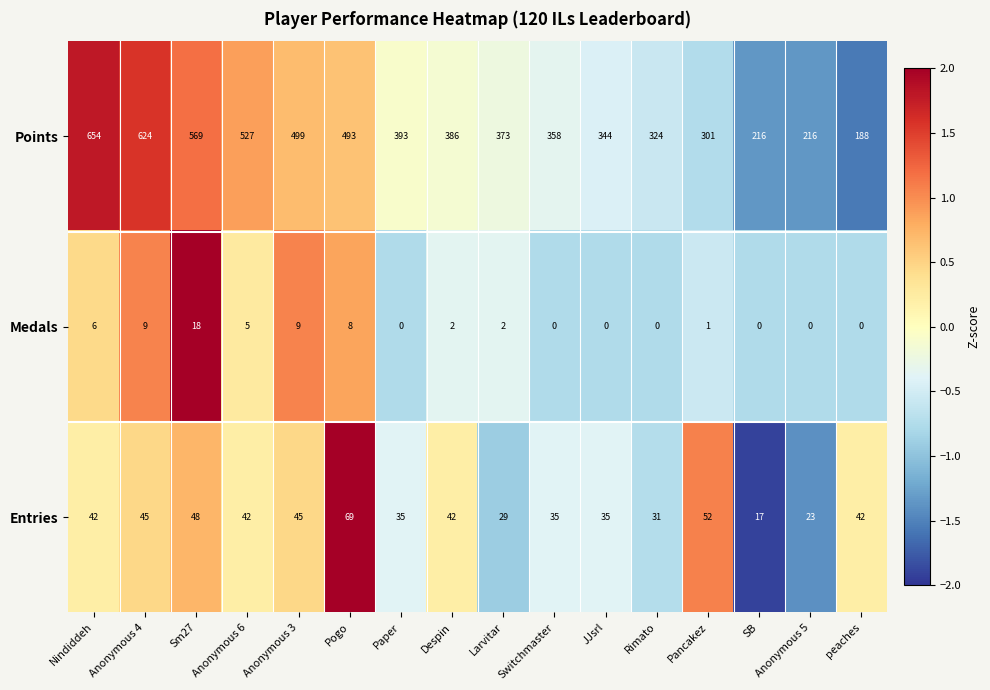

Which series has the largest total across all categories?

Points